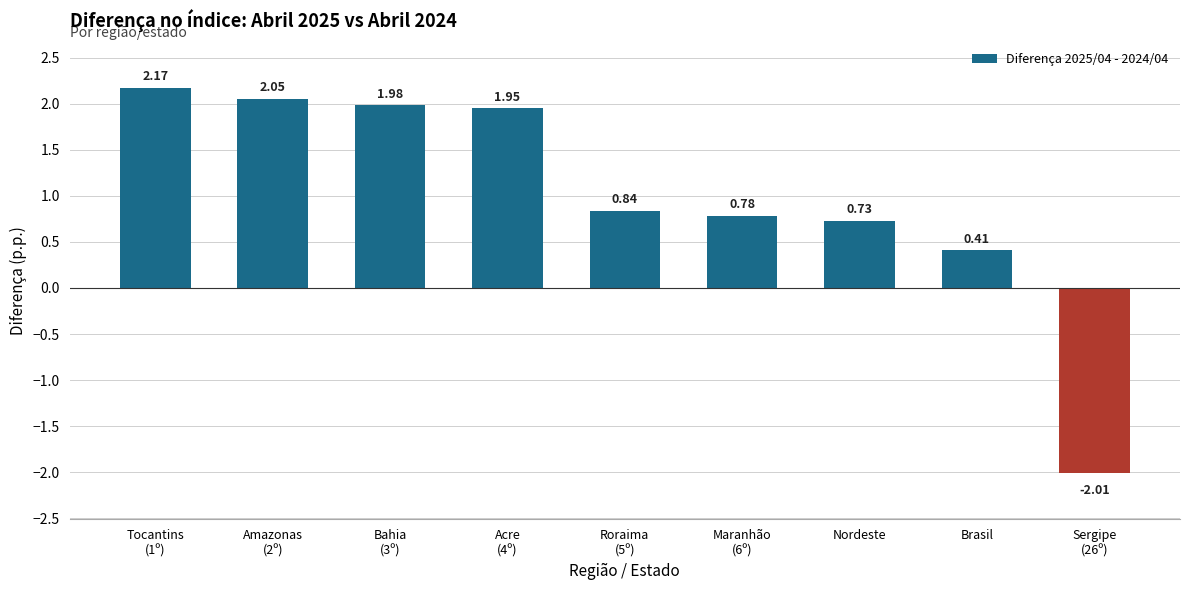

What is the difference between the maximum and minimum values?

4.2